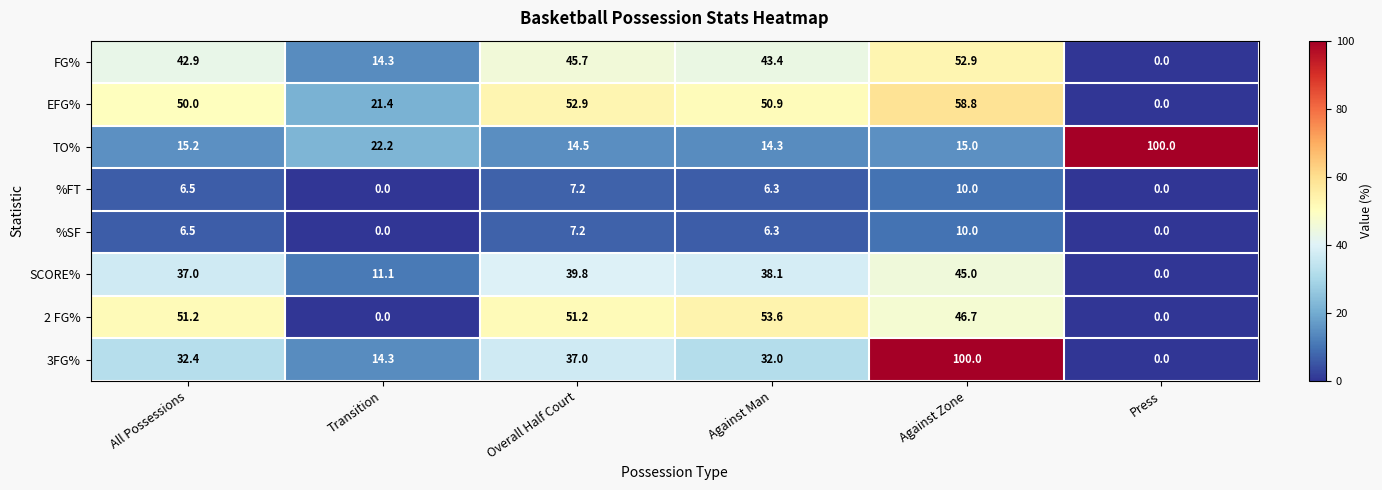

What is the difference between the maximum and second lowest values in the TO% series?

85.5